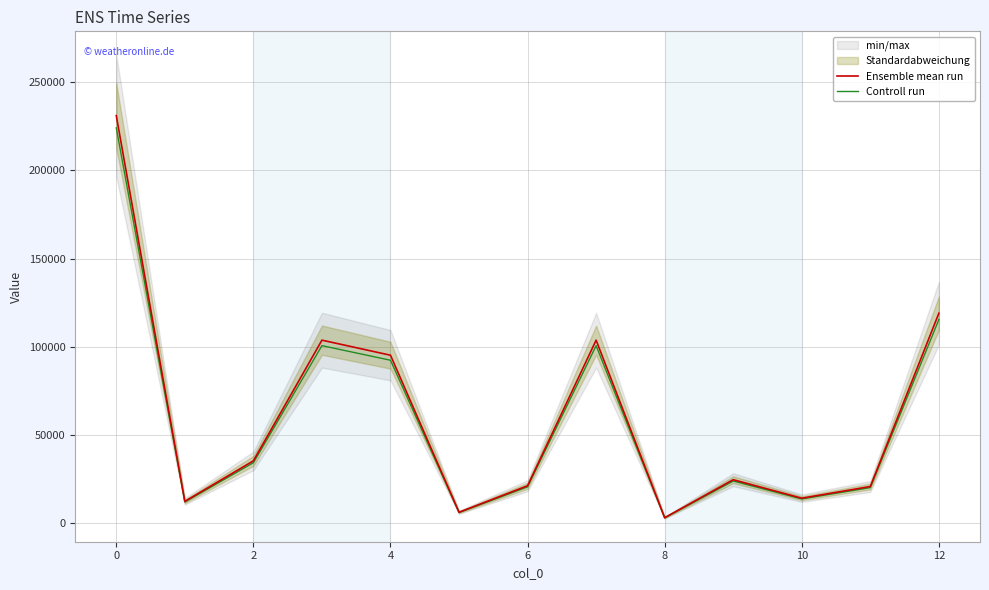

The Ensemble mean run series shows 96914.4 at 0. True or false?

False